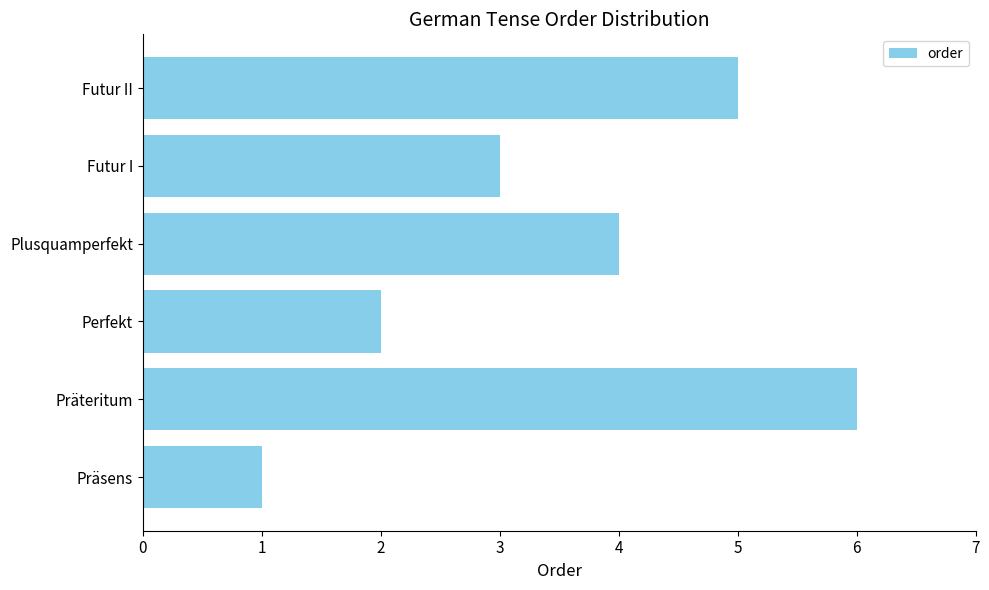

Count the values in the range 2 to 5.

4